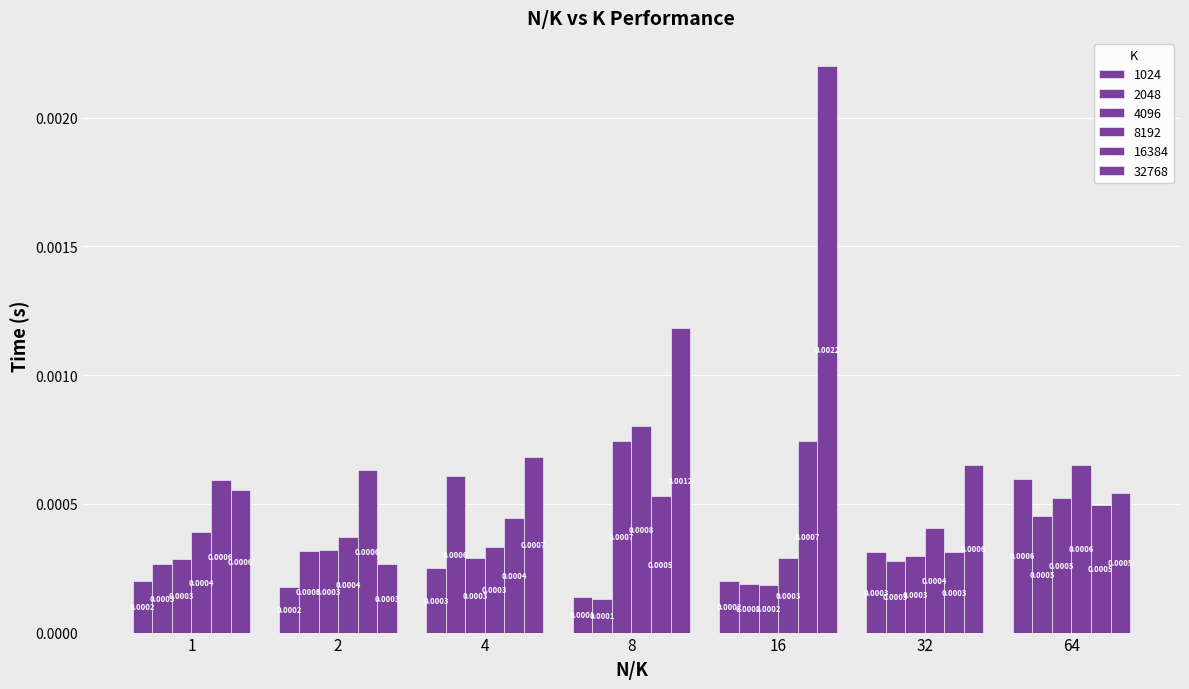

At which category does the chart reach its minimum across all series?

8